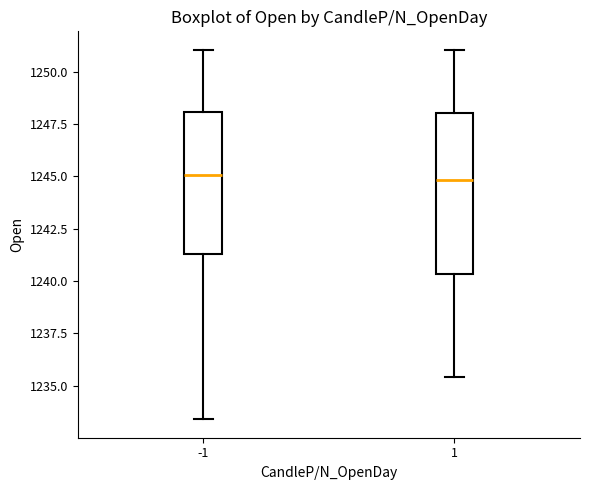

Reading left to right, read every box against the y-axis: the position of its median line, the range the box covers, and the ends of its whiskers. The values are not printed on the chart, so give them approximately, as read against the axis.

-1: median 1245.0, box 1241.5 to 1248.0, whiskers 1233.5 to 1251.0
1: median 1245.0, box 1240.5 to 1248.0, whiskers 1235.5 to 1251.0